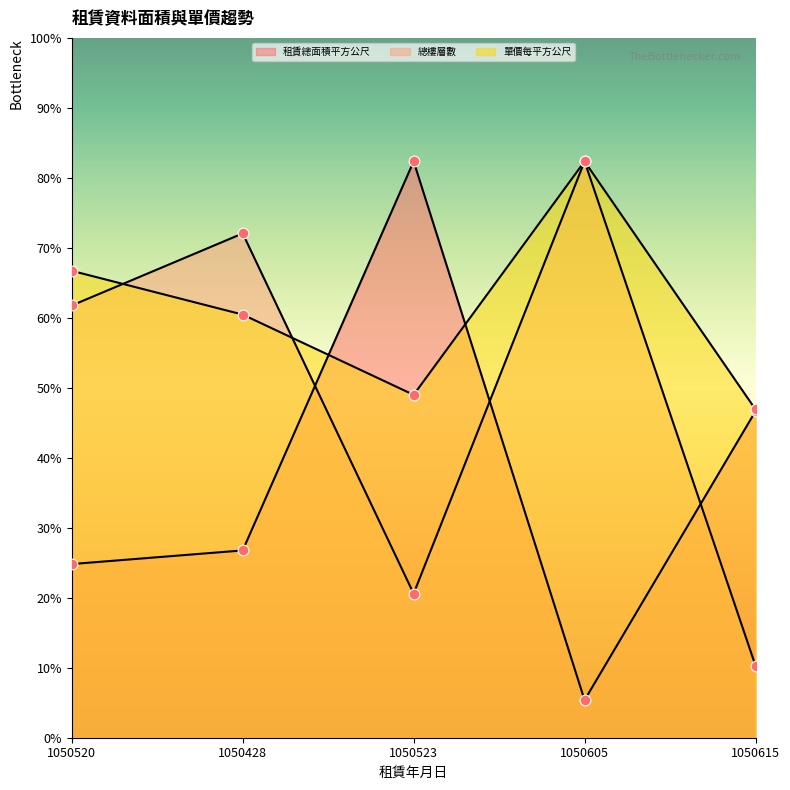

Is the value of 總樓層數 at 1050520 greater than the value of 單價每平方公尺 at 1050428?

Yes